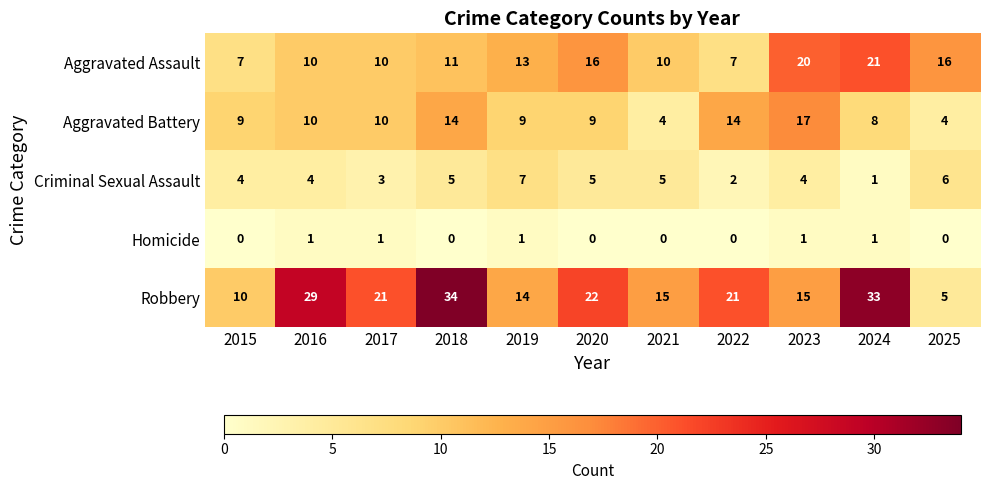

What value does the Criminal Sexual Assault series have at 2025?

6